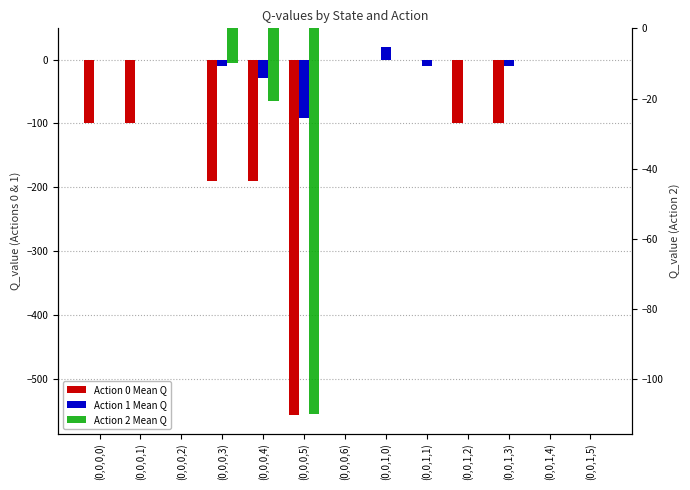

The Action 0 Mean Q series shows -556.3 at (0,0,0,5). True or false?

True